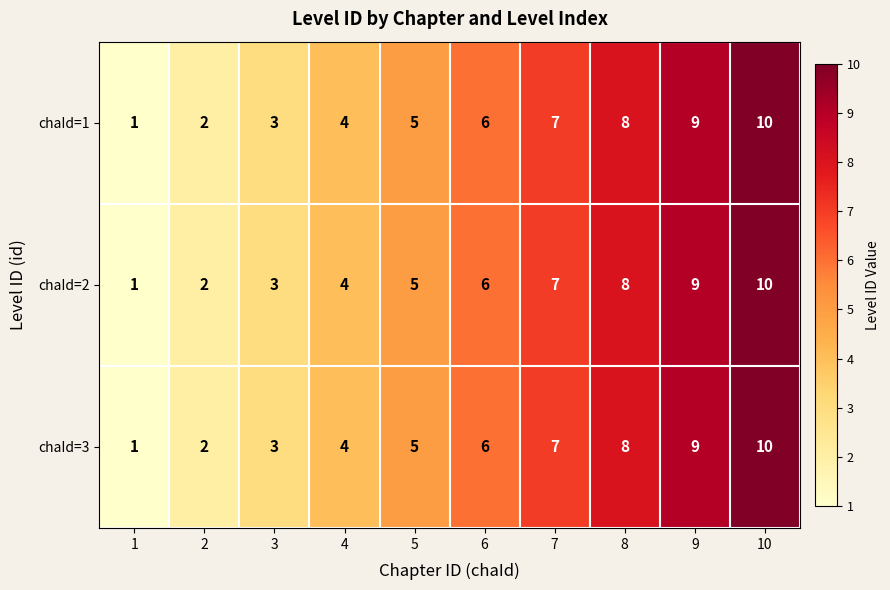

What is the total value across all series at 7?

21